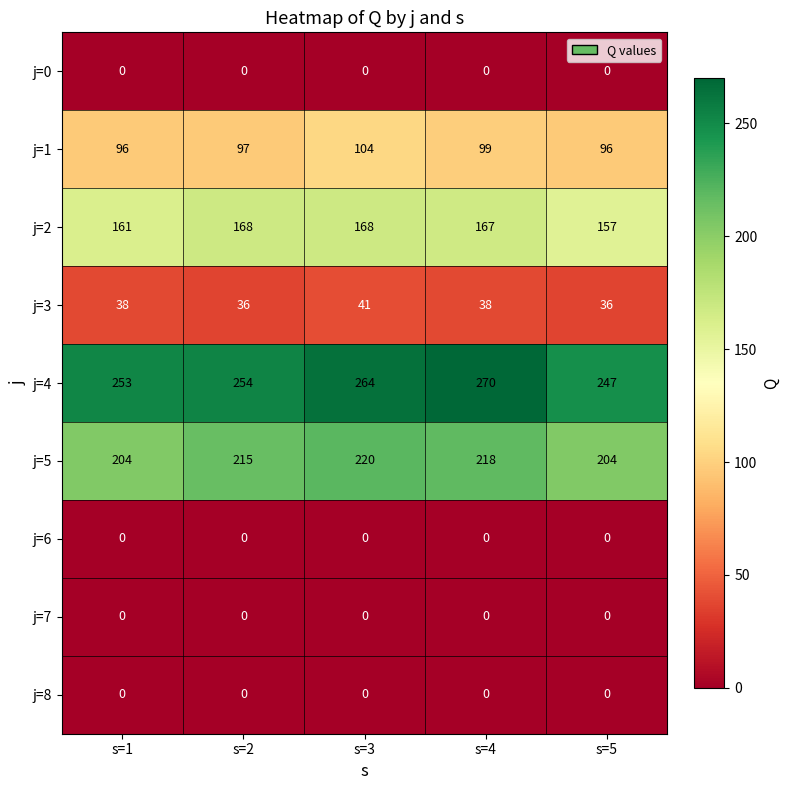

Between s=1 and s=2, which series saw the biggest shift?

j=5